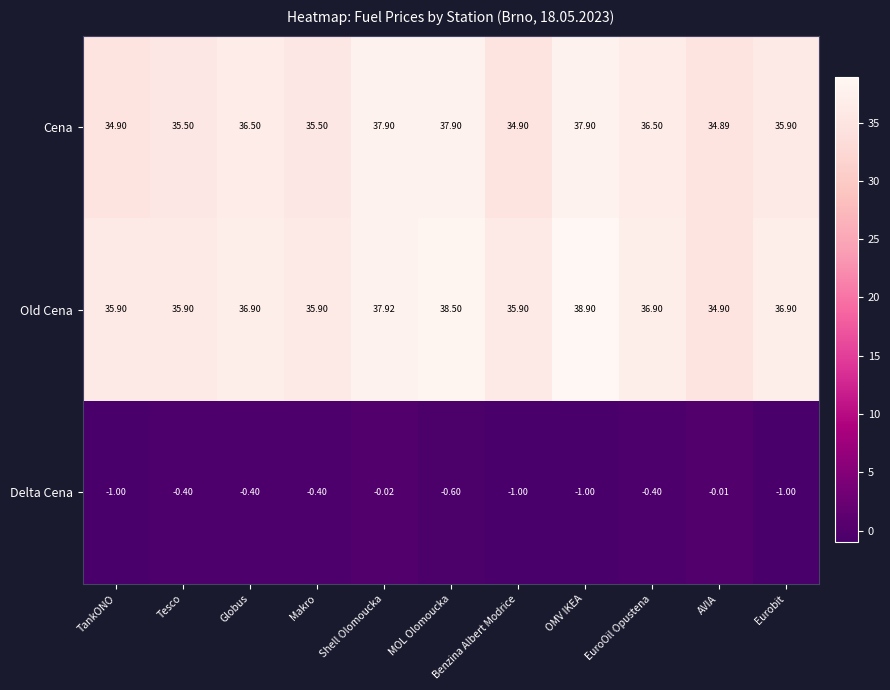

List the series in order of their peak value, highest first.

Old Cena, Cena, Delta Cena